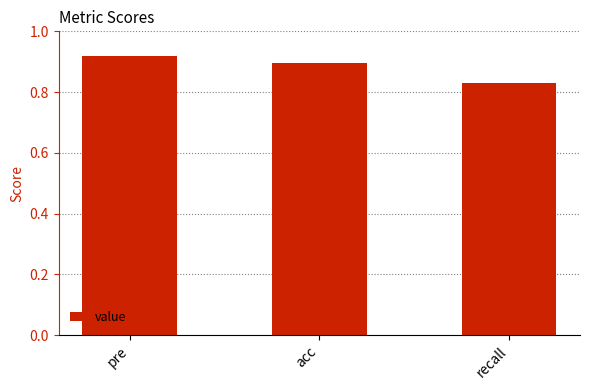

Are the bars grouped side by side (vs. stacked)?

No